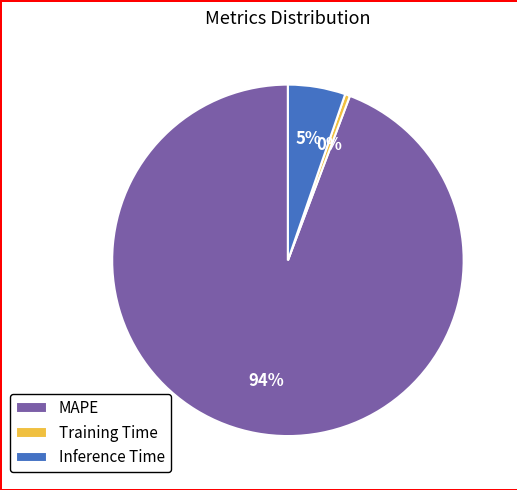

Which slice is the smallest?

Training Time